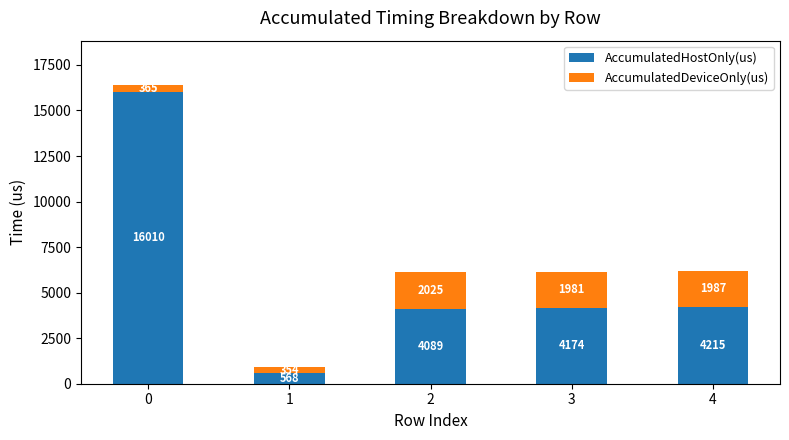

What is the value of the AccumulatedHostOnly(us) bar at the 1st from the left?

16010.1